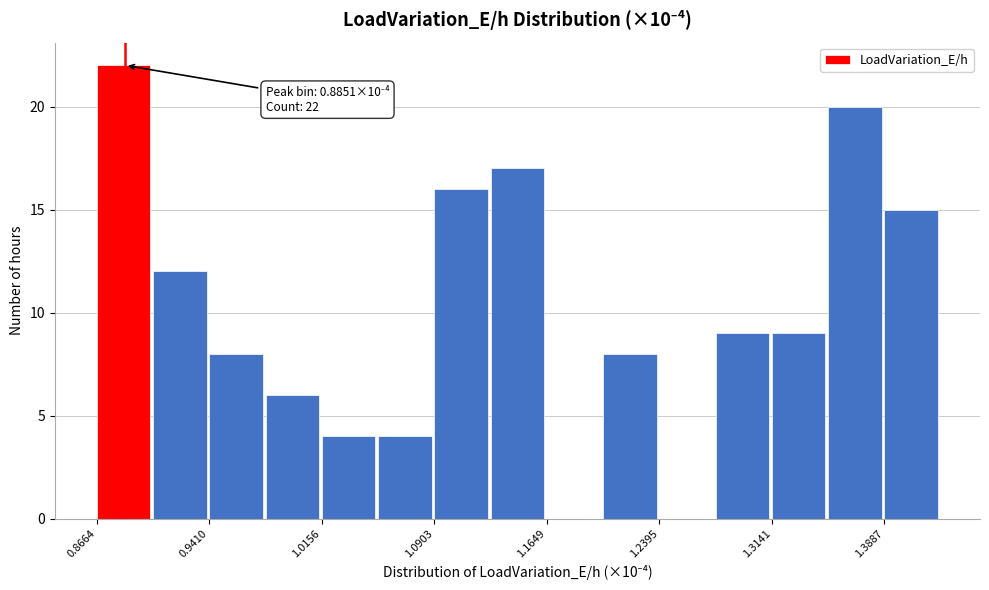

Read against the x-axis, roughly where is the centre of the tallest bar?

0.88